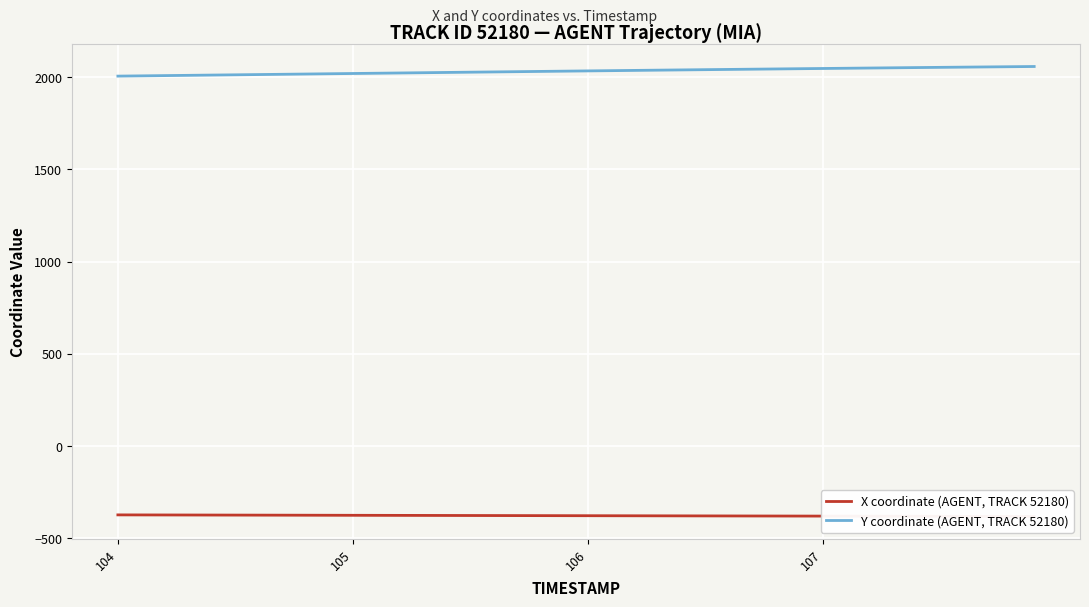

What is the minimum value shown in the chart?

-381.1